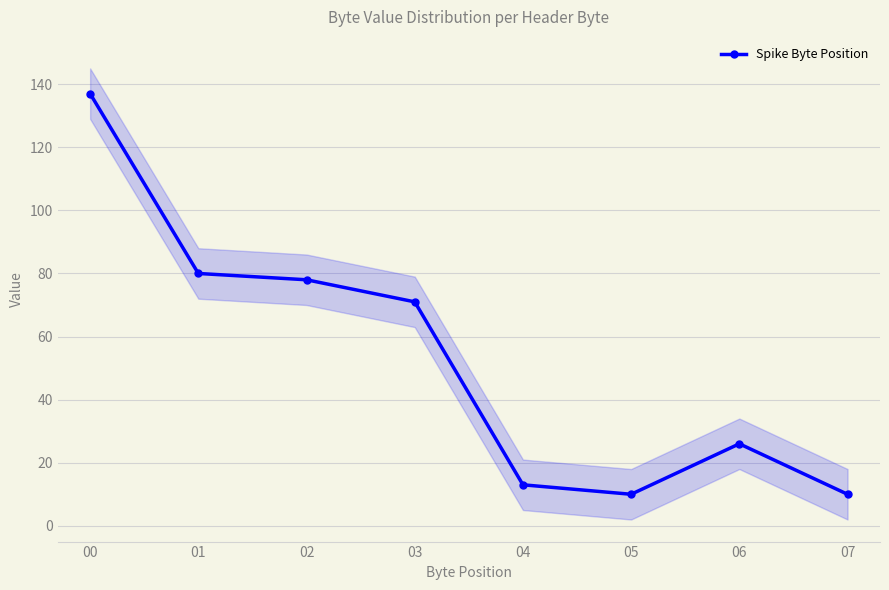

The chart shows a value of 13 at 04. True or false?

True